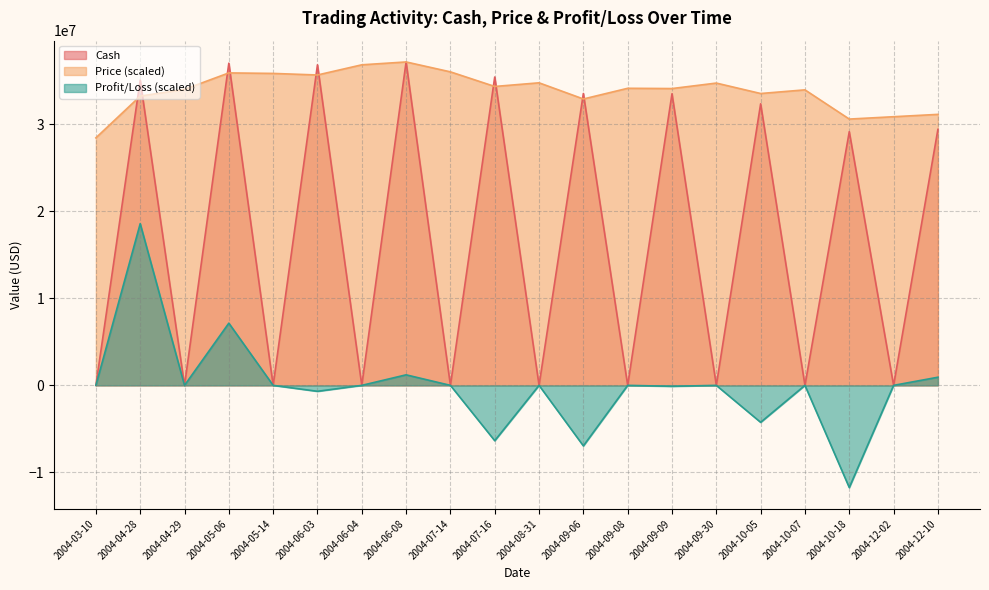

What is the label of the 9th point from the left?

2004-07-14